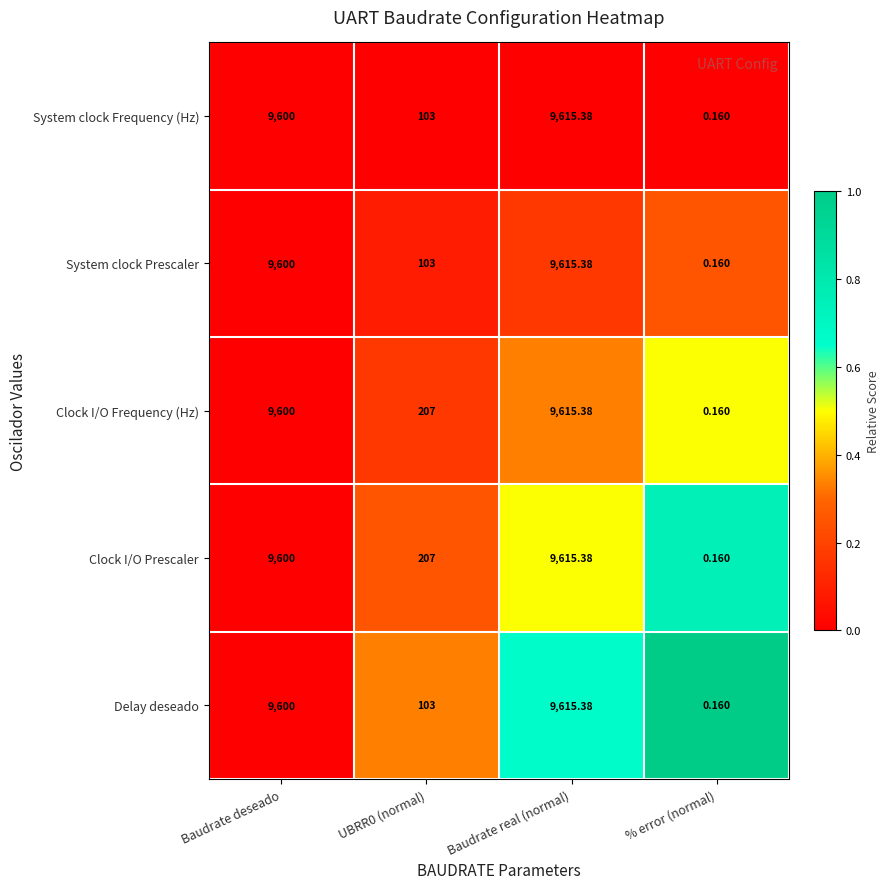

Is the value of Delay deseado at Baudrate deseado greater than the value of System clock Frequency (Hz) at Baudrate real (normal)?

No